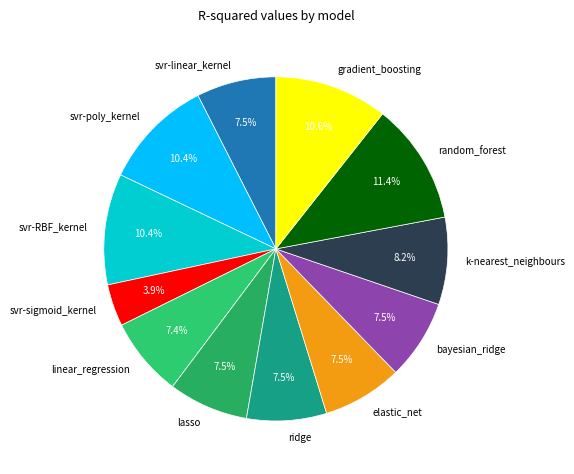

Do svr-RBF_kernel and lasso together represent more than half of the pie?

No